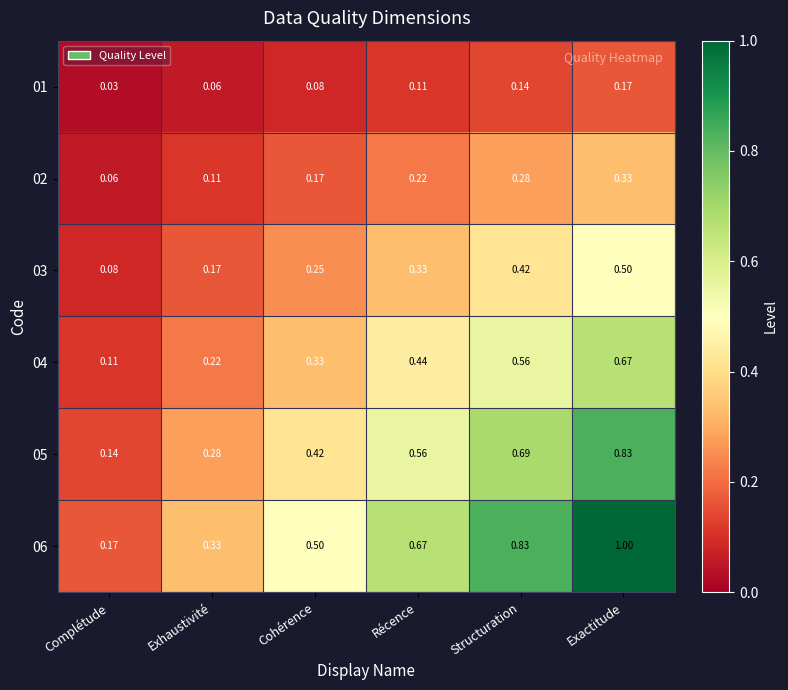

At which category is the sum across all series the highest?

Exactitude